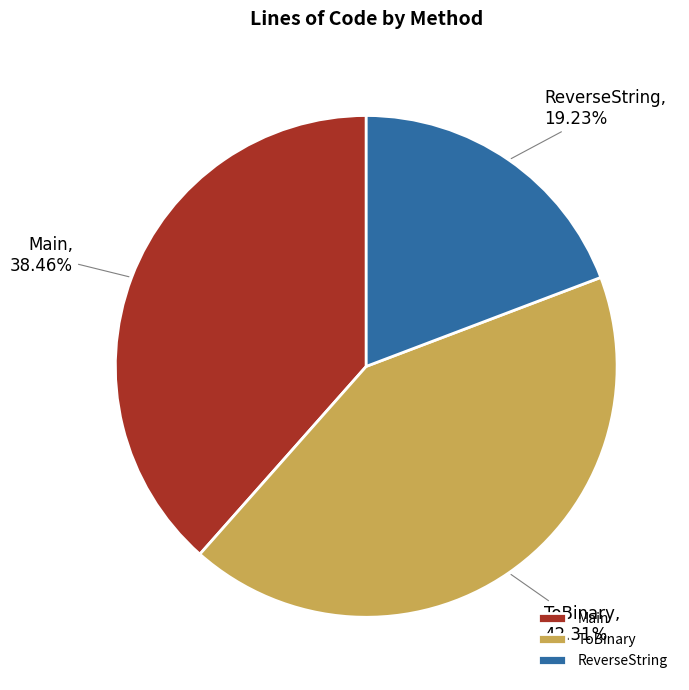

What is the largest slice in the pie chart?

ToBinary